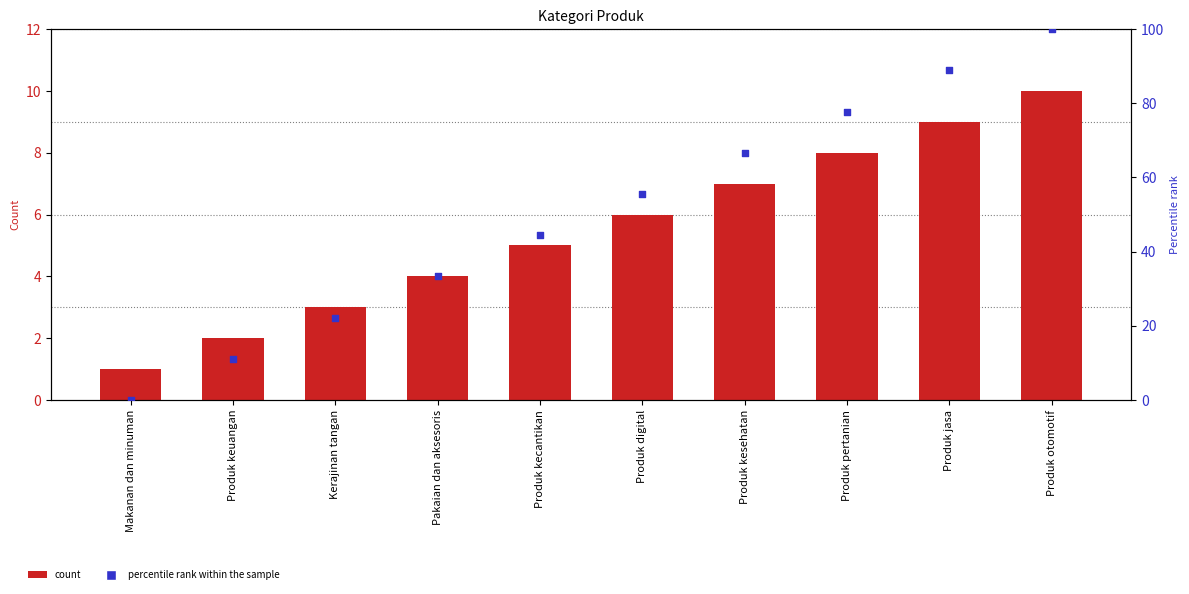

Is the value of percentile rank within the sample at Produk jasa greater than the value of count at Produk otomotif?

Yes